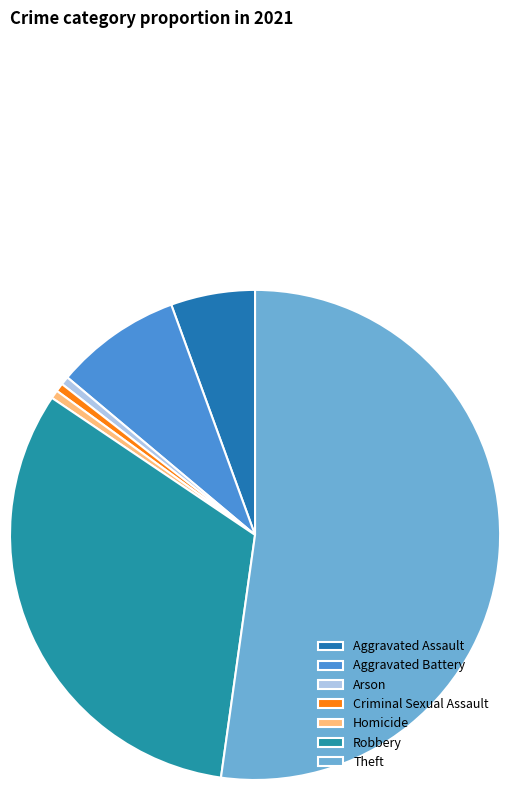

Rank the categories by value from lowest to highest.

Arson, Criminal Sexual Assault, Homicide, Aggravated Assault, Aggravated Battery, Robbery, Theft